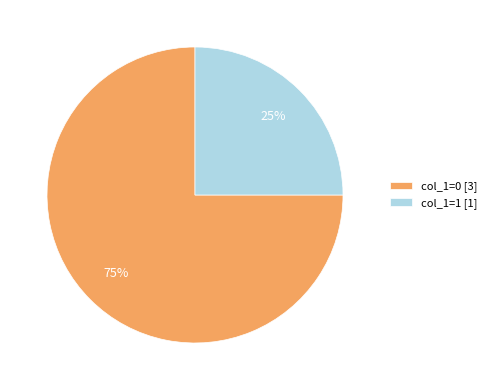

What is the ratio of the value at col_1=1 [1] to the value at col_1=0 [3]?

0.3